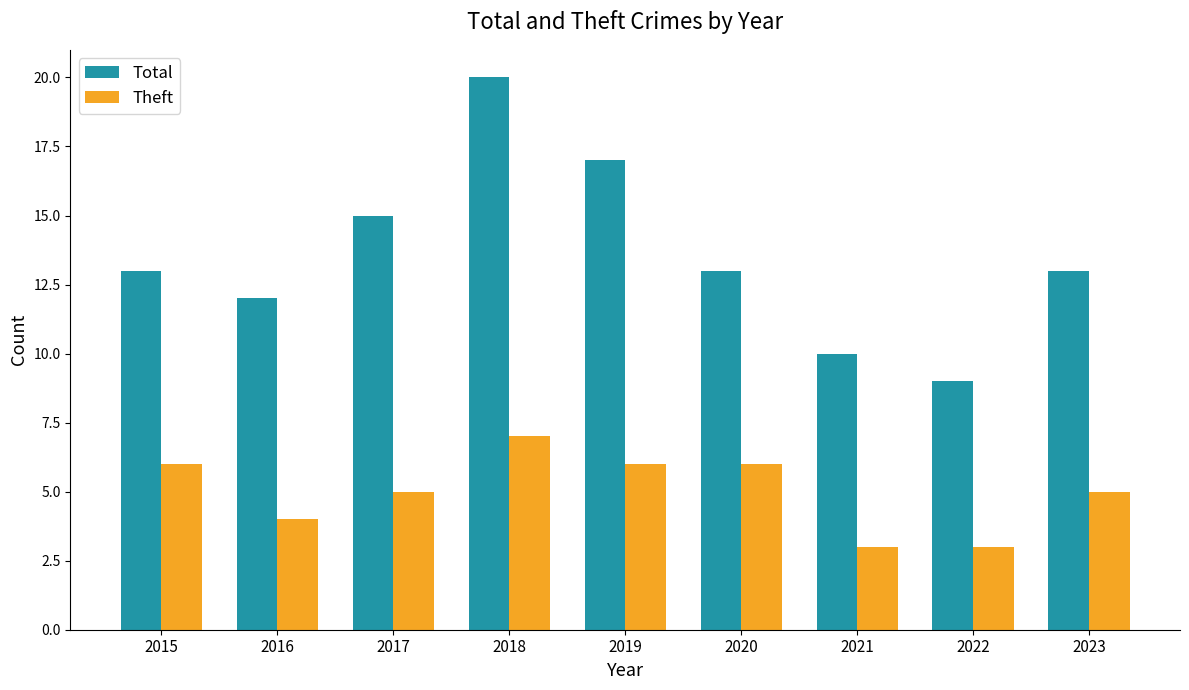

What is the total value across all series at 2020?

19